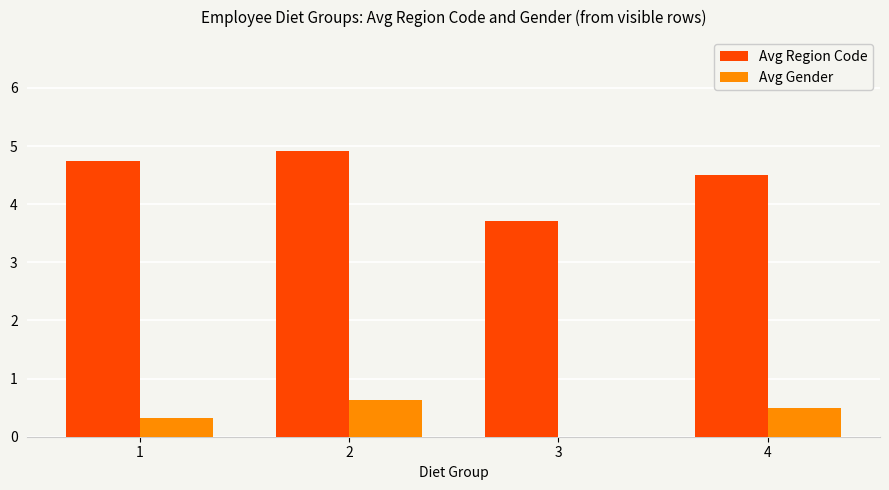

How many values in the Avg Region Code series exceed 4?

3